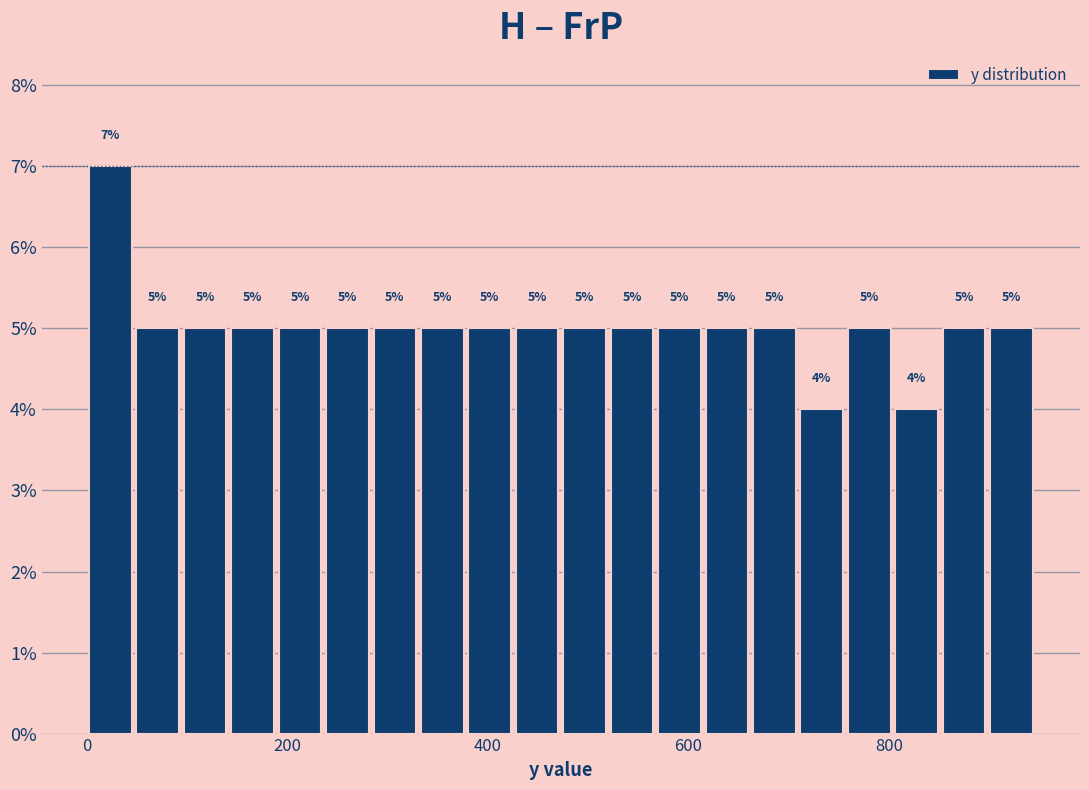

Around what value on the x-axis is the tallest bar? Give the approximate position of its centre, as read against the axis.

20